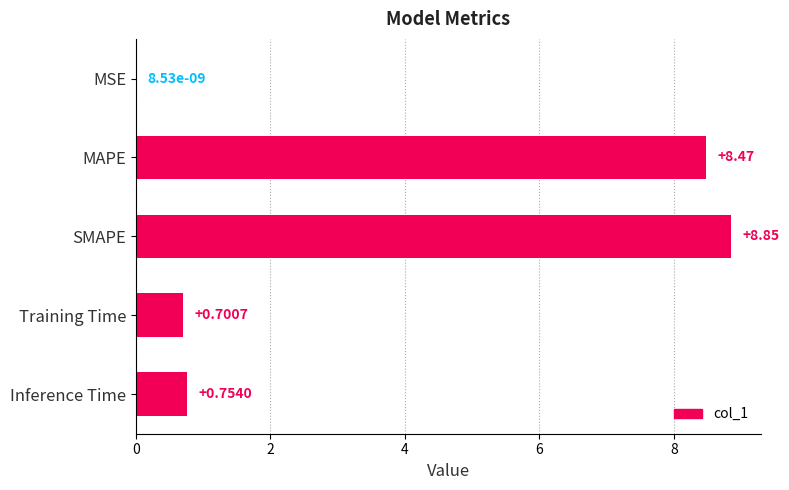

Which category has the highest value across all series?

SMAPE